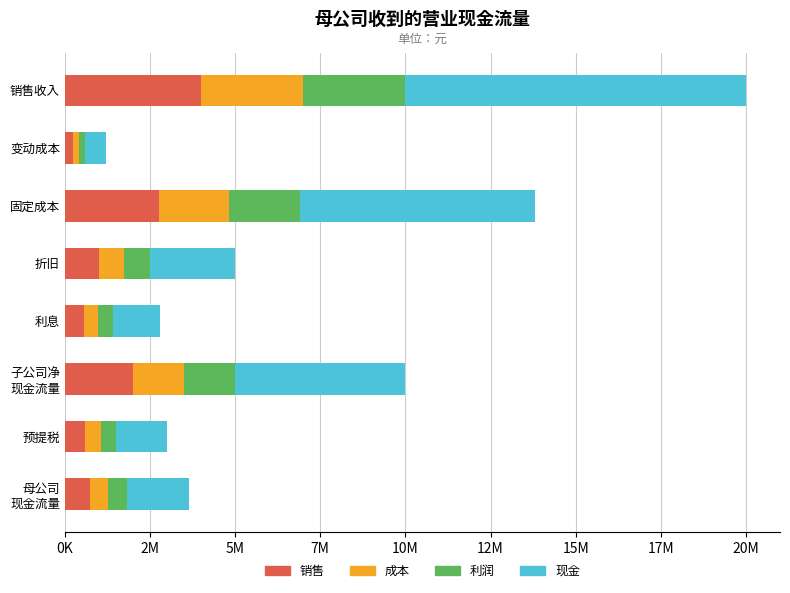

What is the value of the 成本 bar at the 2nd from the left?

180000